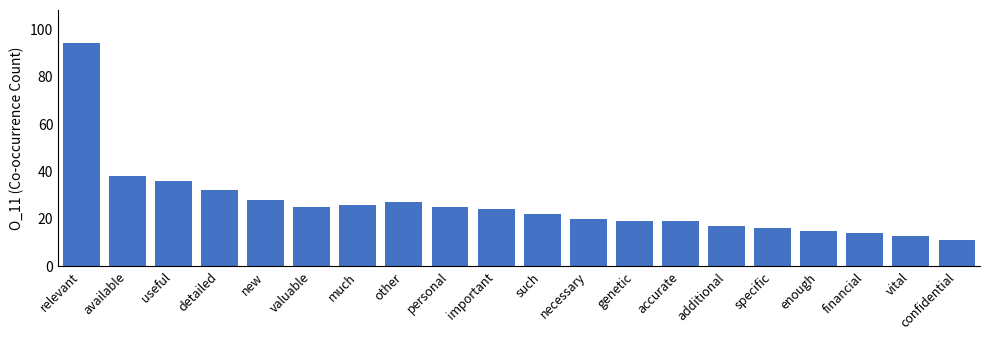

What is the greatest value displayed?

94